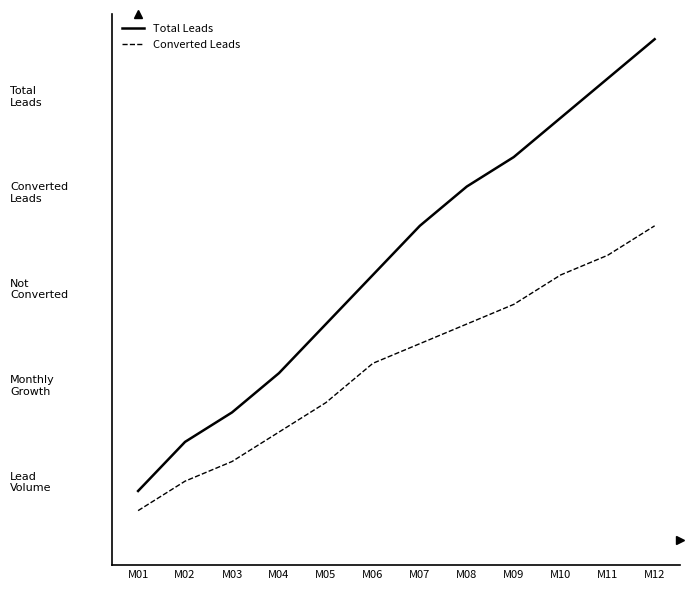

At which label does Total Leads reach its minimum?

M01